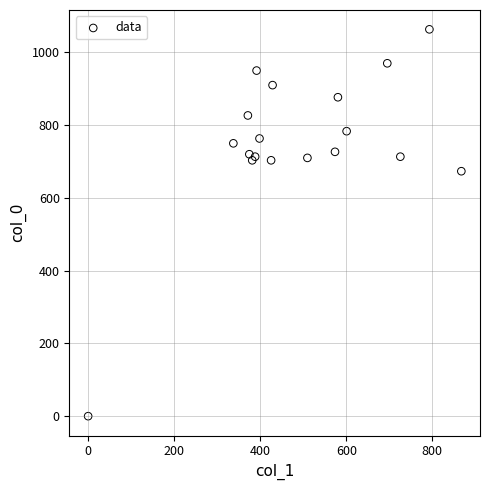

What Y value in the scatter plot is closest to 531?

673.3